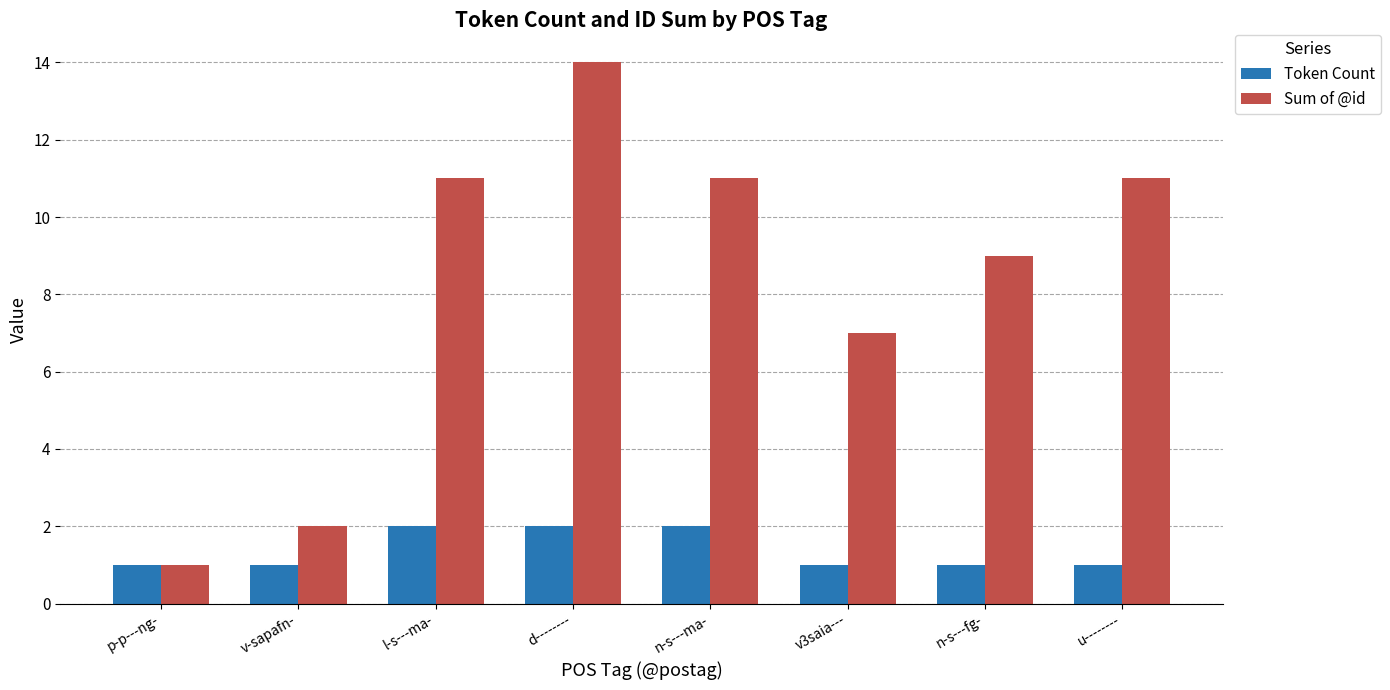

Reading right to left, list all the values displayed in this chart.

Token Count: u--------=1	n-s---fg-=1	v3saia---=1	n-s---ma-=2	d--------=2	l-s---ma-=2	v-sapafn-=1	p-p---ng-=1
Sum of @id: u--------=11	n-s---fg-=9	v3saia---=7	n-s---ma-=11	d--------=14	l-s---ma-=11	v-sapafn-=2	p-p---ng-=1